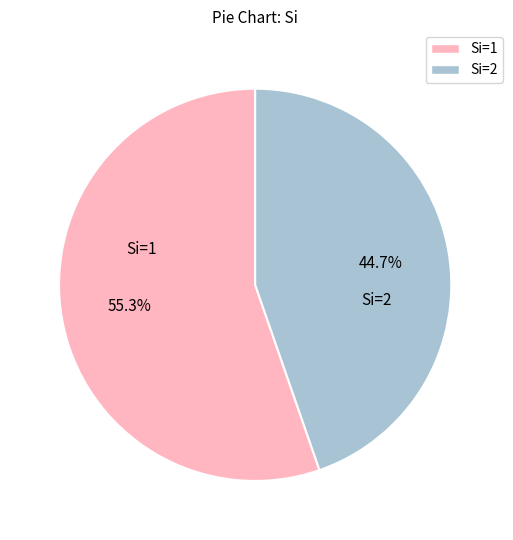

Which has a higher value, Si=2 or Si=1?

Si=1